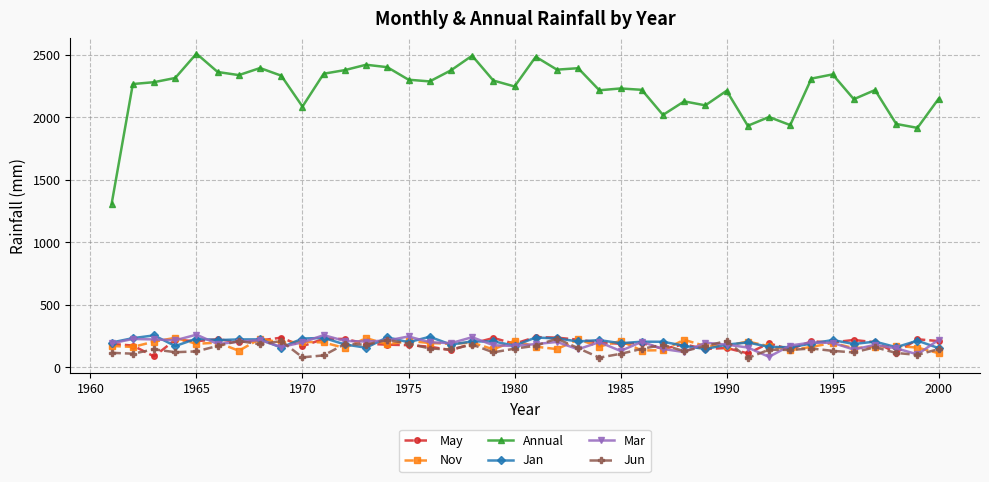

How many series are shown in this chart?

6